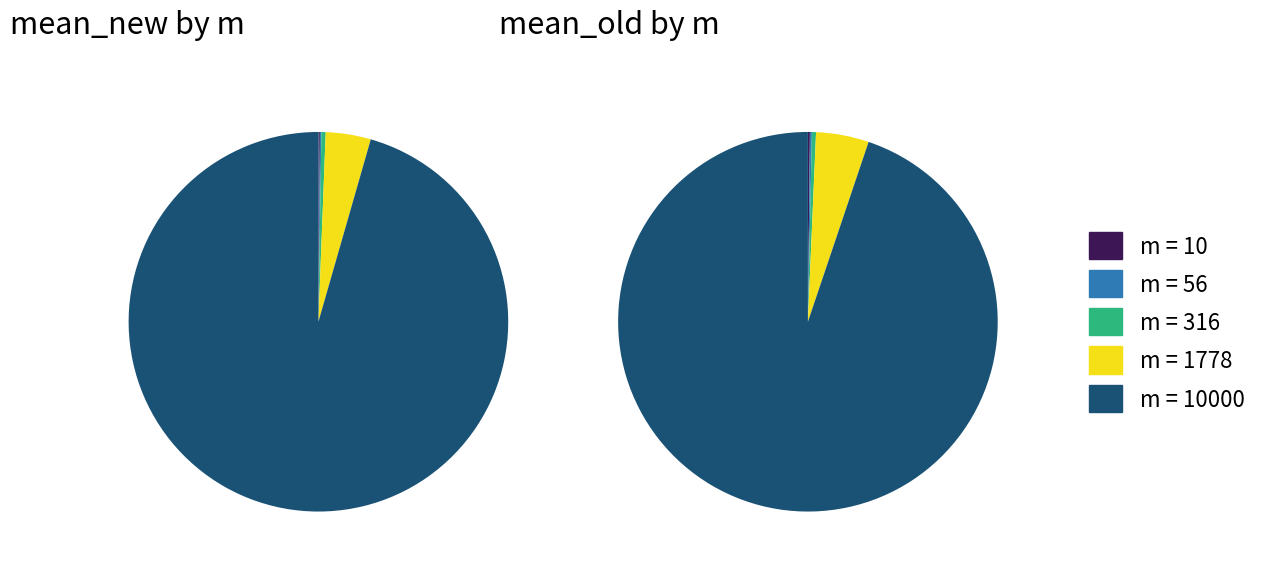

The 10 slice represents 0% of the pie. True or false?

True